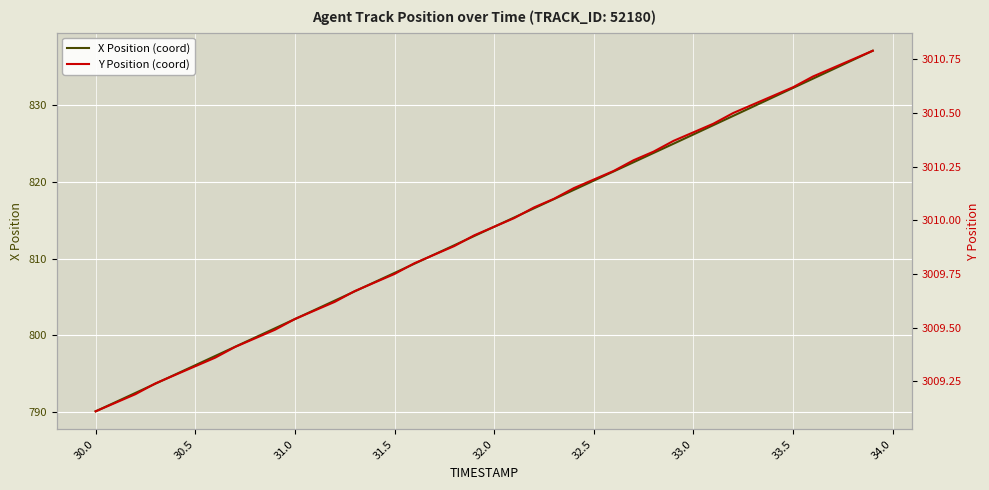

What is the maximum value for X Position (coord)?

837.1